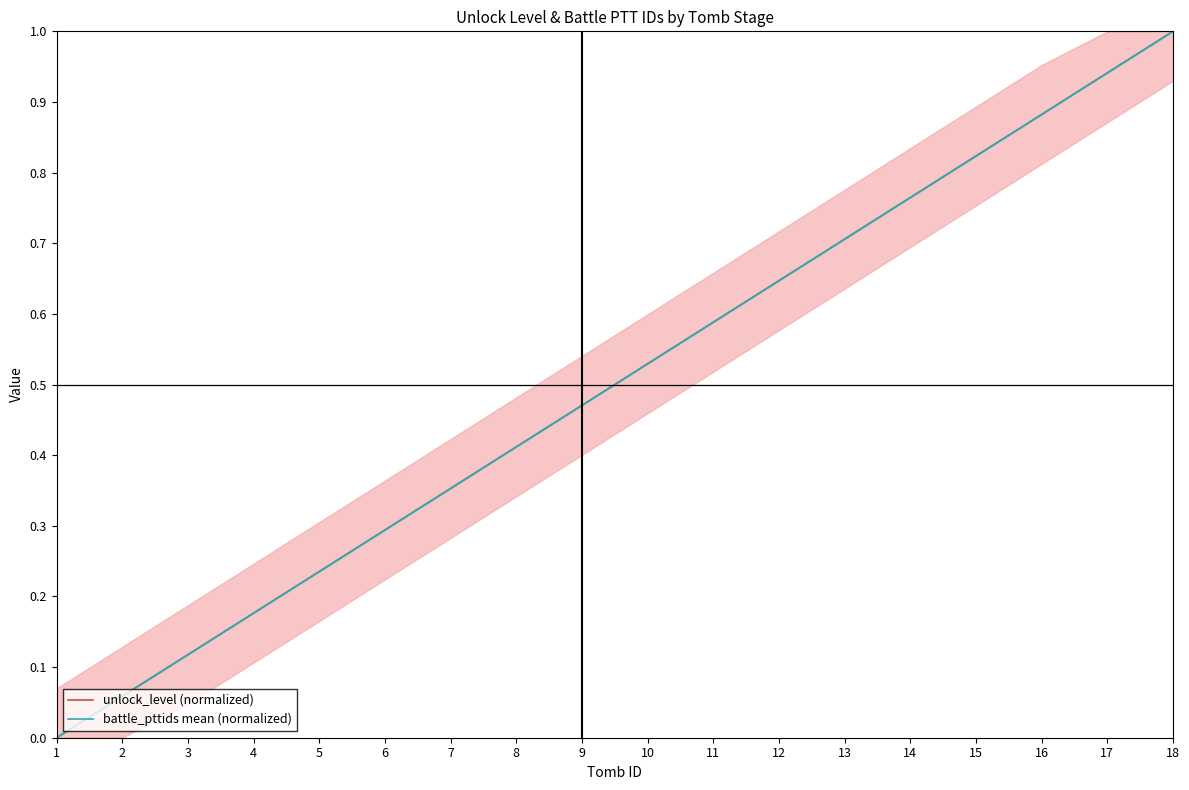

At which label does battle_pttids mean (normalized) reach its minimum?

1